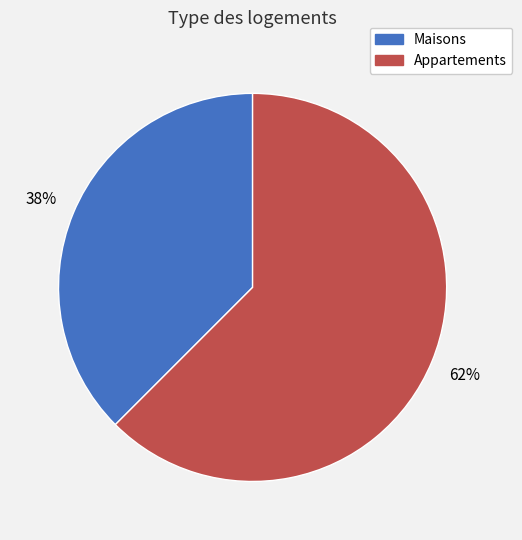

Is there any slice that represents more than half of the pie?

Yes